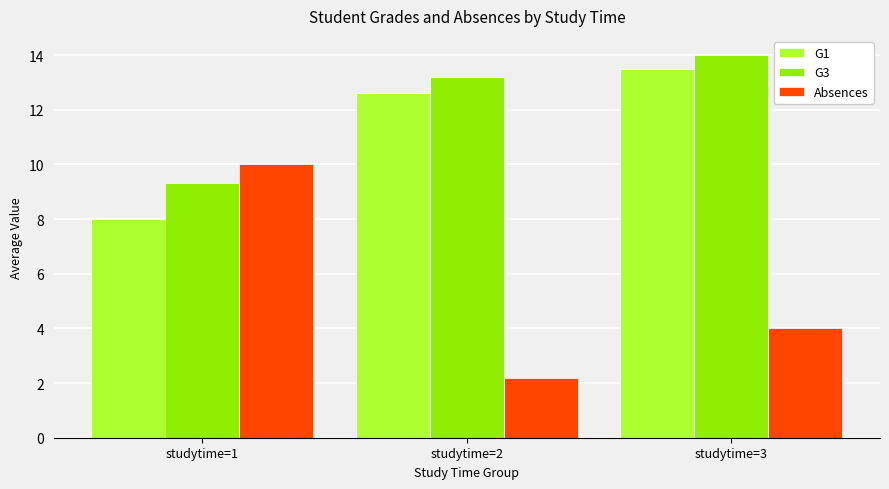

Where is G3 nearest to the value 11?

studytime=1